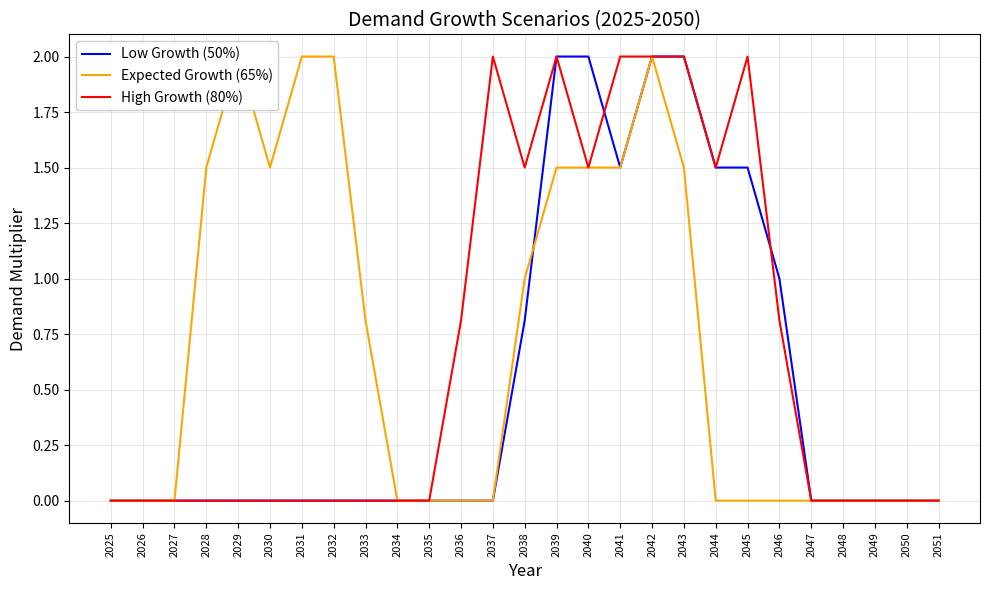

Which category has the highest value in the High Growth (80%) series?

2037